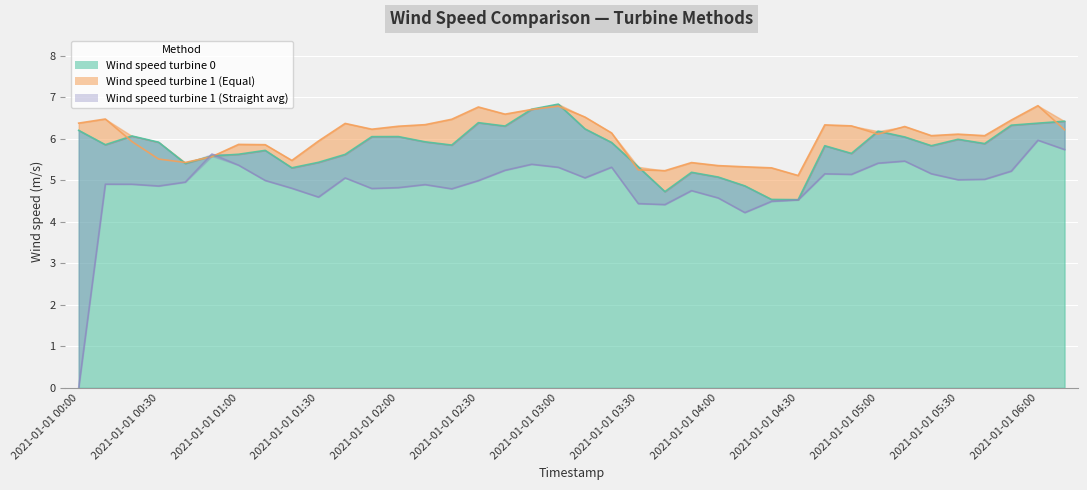

How many lines are shown in the chart?

3